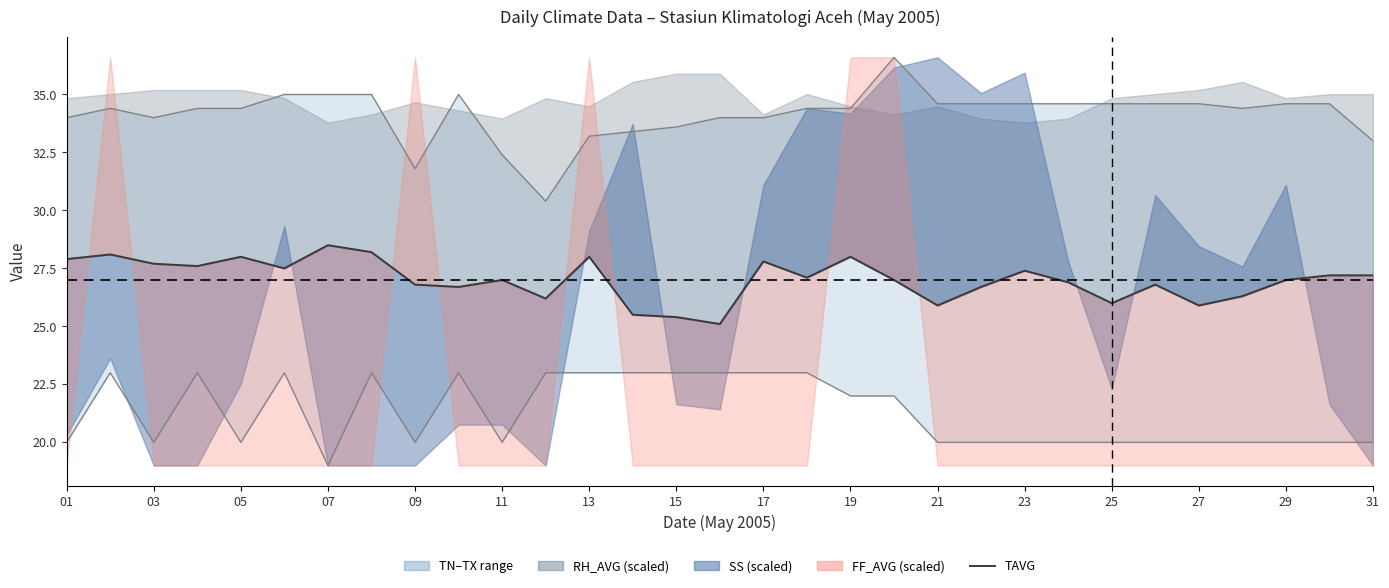

What is the change in value from 03 to 15?

-2.3